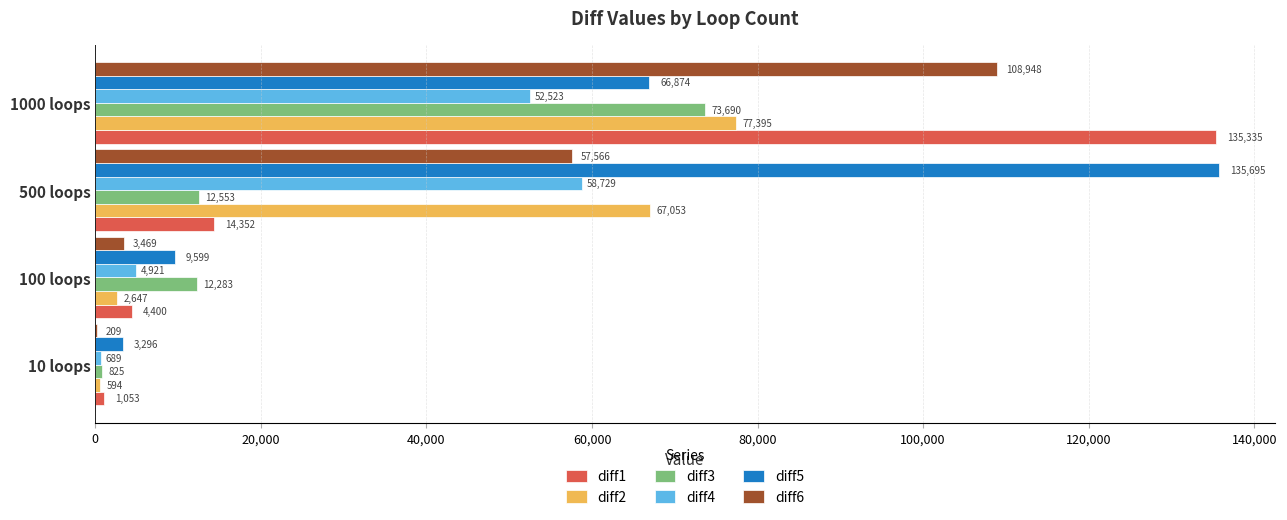

Between 100 loops and 1000 loops, which series saw the biggest shift?

diff1